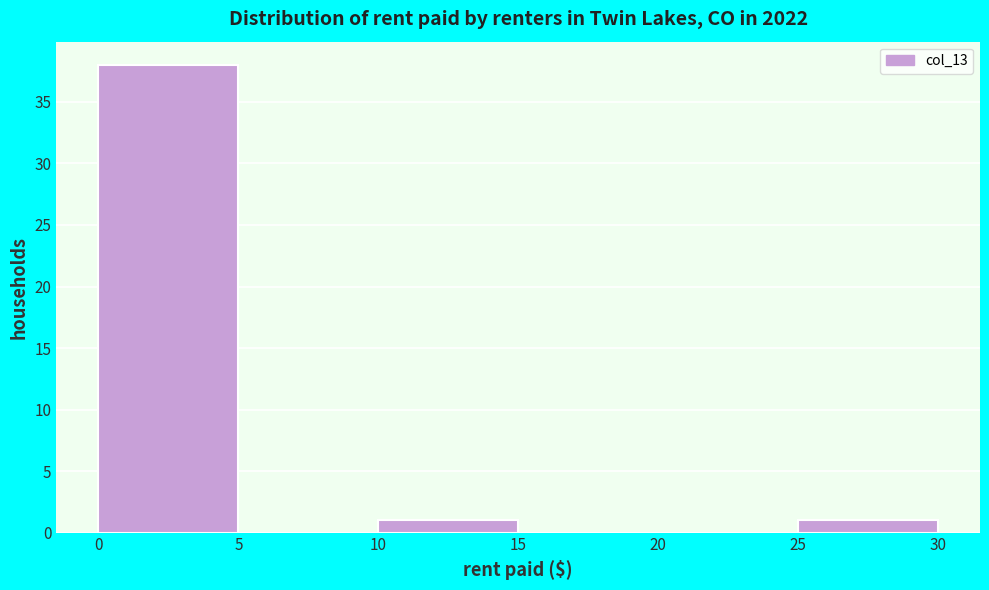

Reading left to right, list every bar in this chart as the range it spans on the x-axis followed by its height. The values are not printed on the chart, so give them approximately, as read against the axis.

0 to 5: 38
5 to 10: 0
10 to 15: 1
15 to 20: 0
20 to 25: 0
25 to 30: 1